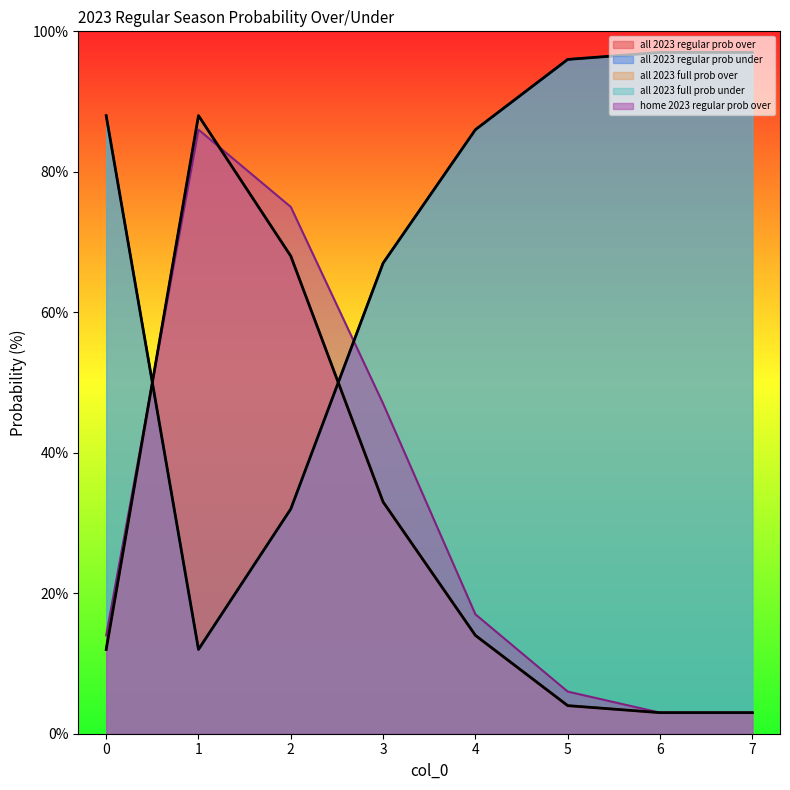

Rank the series at 0 from lowest to highest value.

all 2023 regular prob over, all 2023 full prob over, home 2023 regular prob over, all 2023 regular prob under, all 2023 full prob under